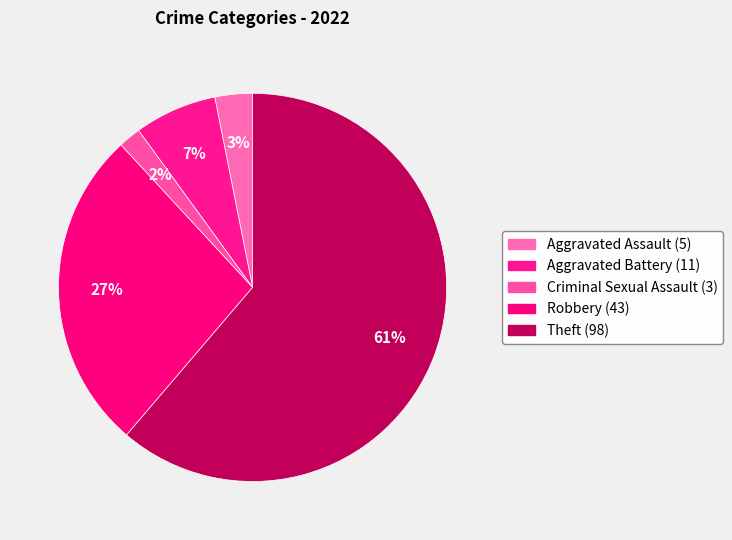

How many slices are in this pie chart?

5